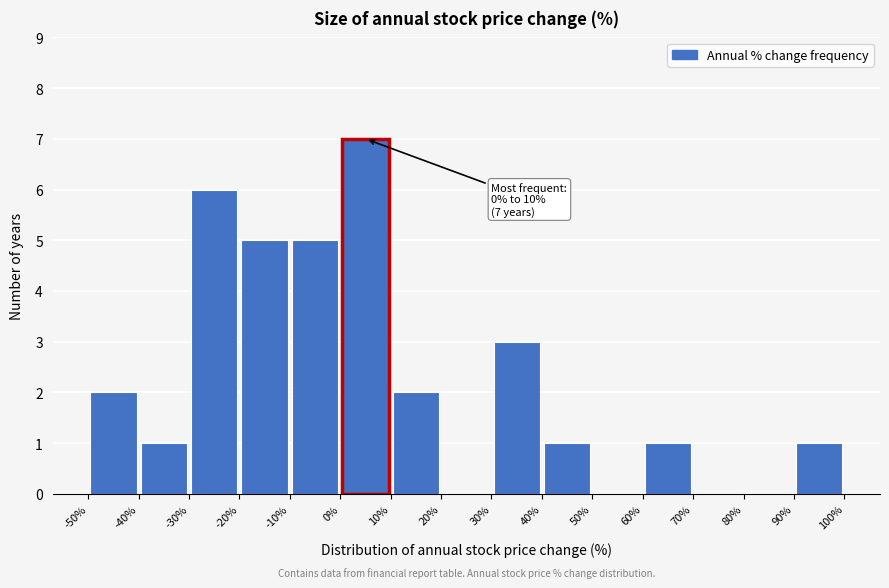

Which range on the x-axis has the tallest bar?

0% to 10%